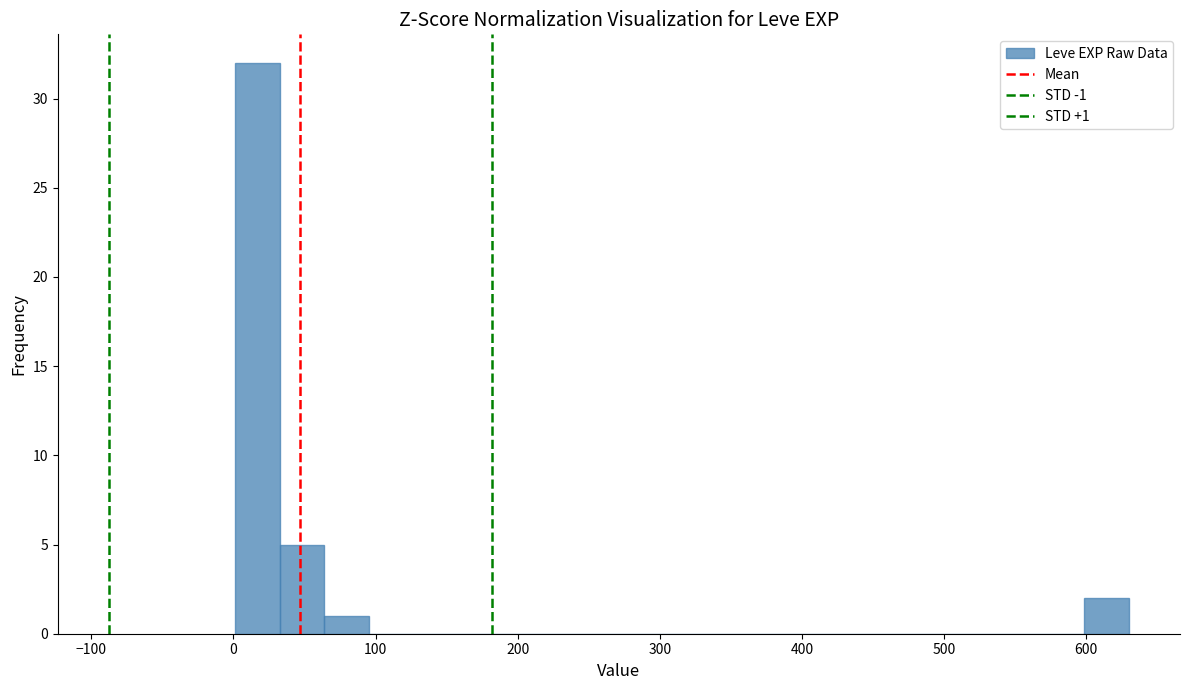

Around what value on the x-axis is the tallest bar? Give the approximate position of its centre, as read against the axis.

20